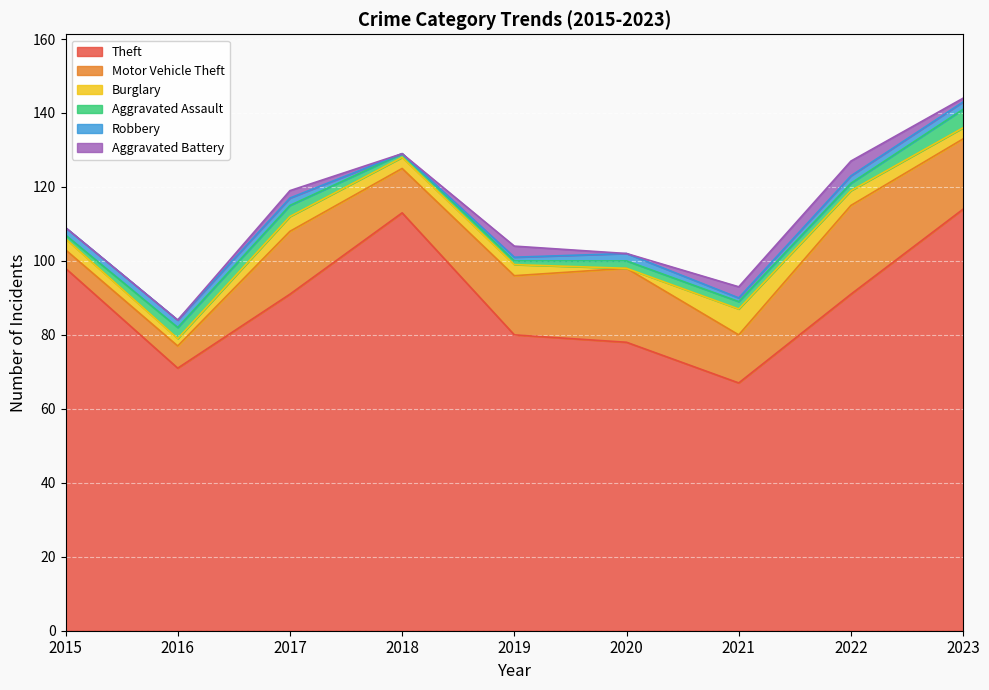

What is the value of the Aggravated Battery point at the 9th from the left?

1